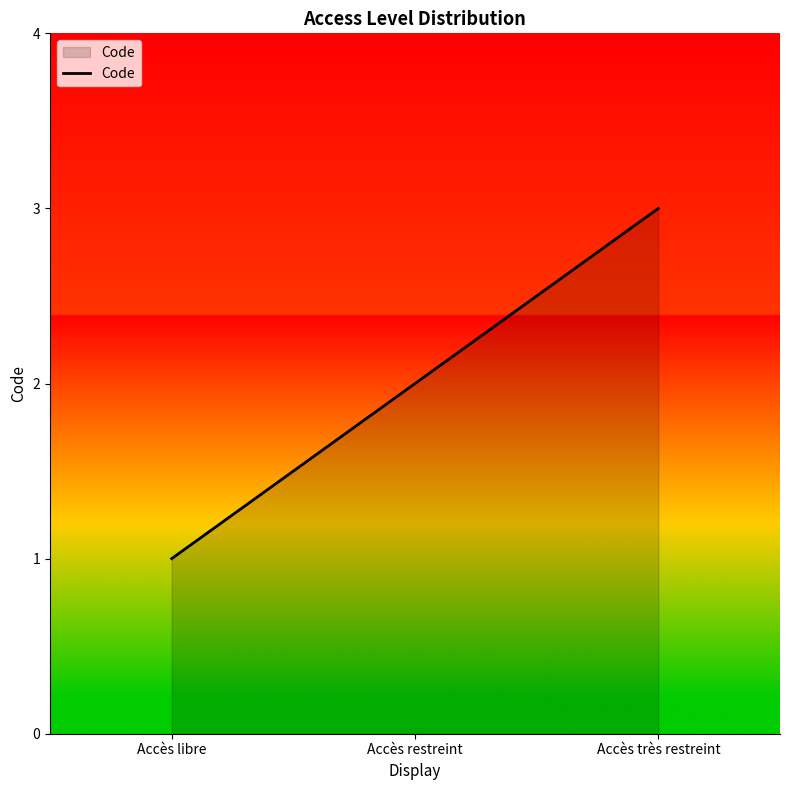

Approximately how many times larger is the value at Accès restreint compared to Accès libre?

2.0